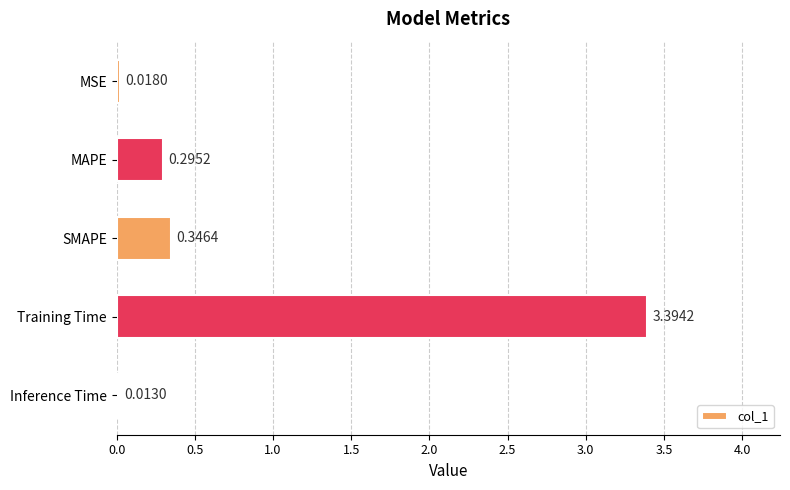

At which label is the value closest to 1?

SMAPE